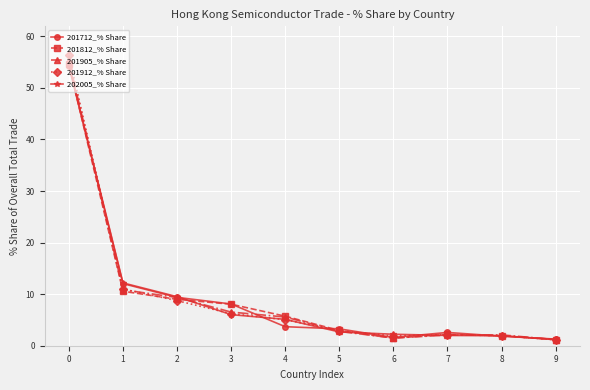

True or false: 201905_% Share has more than 2 points higher than both neighbors.

False